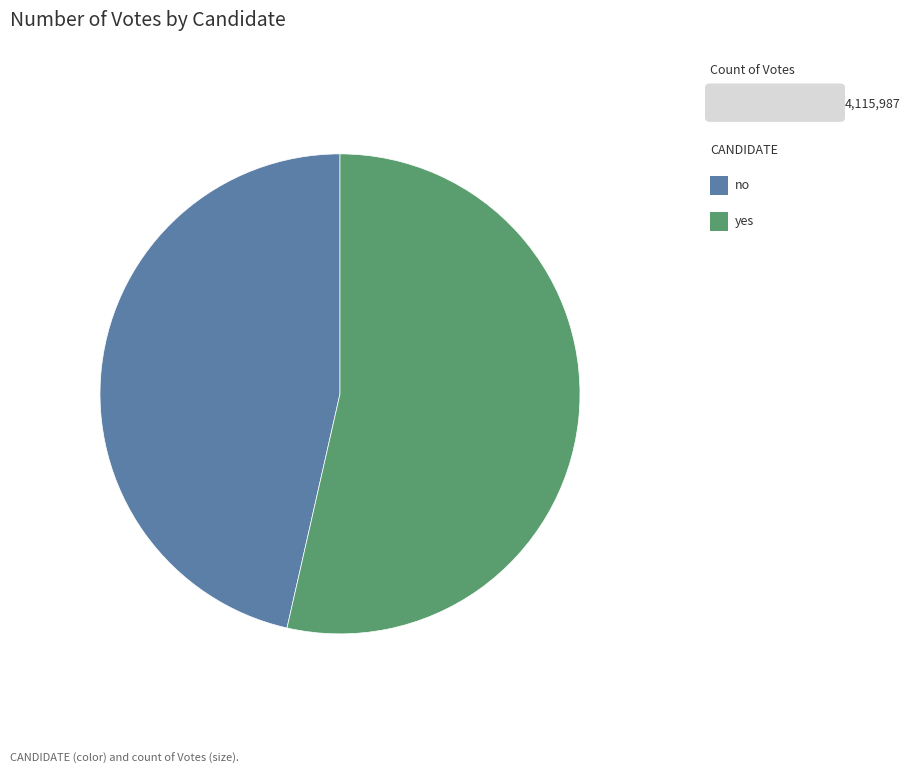

Is there any slice that represents more than half of the pie?

Yes